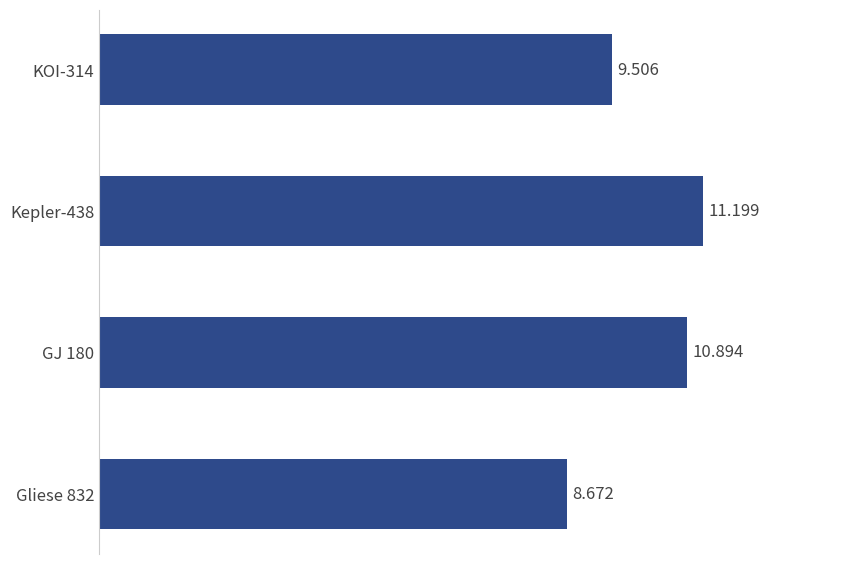

How many values are below 10?

2